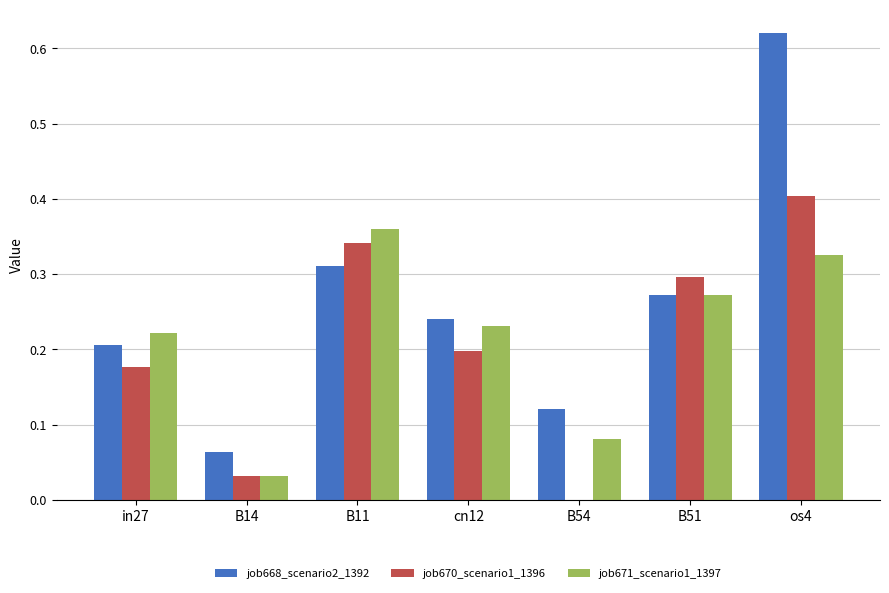

Which series changed the most between B11 and B54?

job670_scenario1_1396